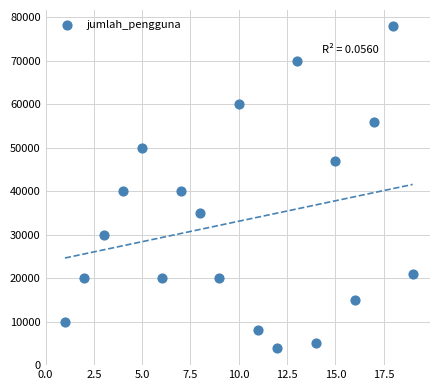

What is the range of X values (max minus min)?

18